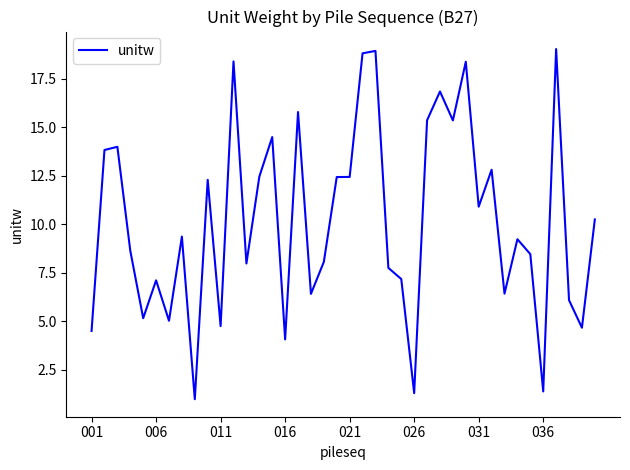

What is the difference between the maximum and minimum values?

18.0